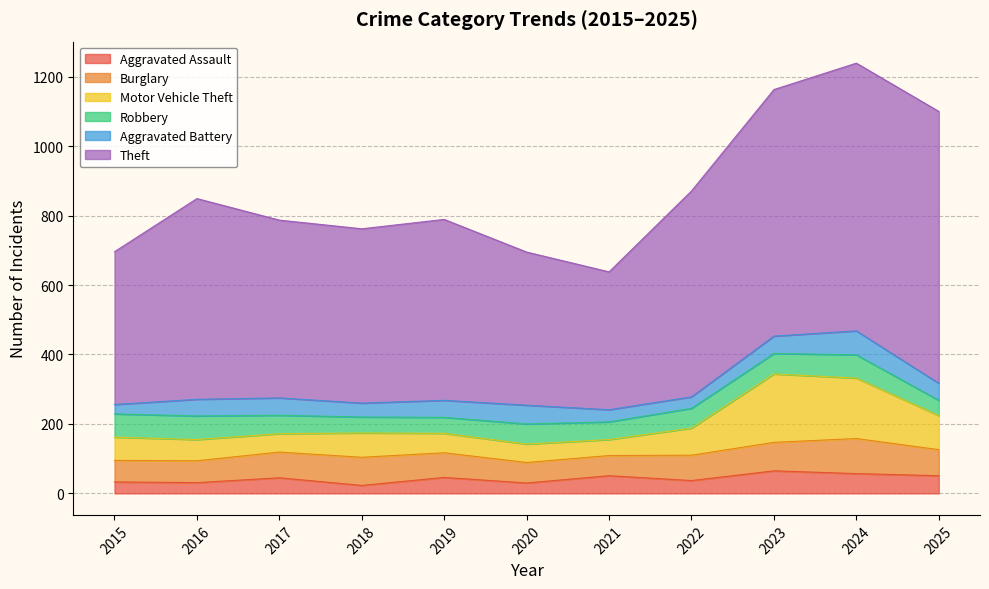

At how many categories does at least one series exceed 320?

11